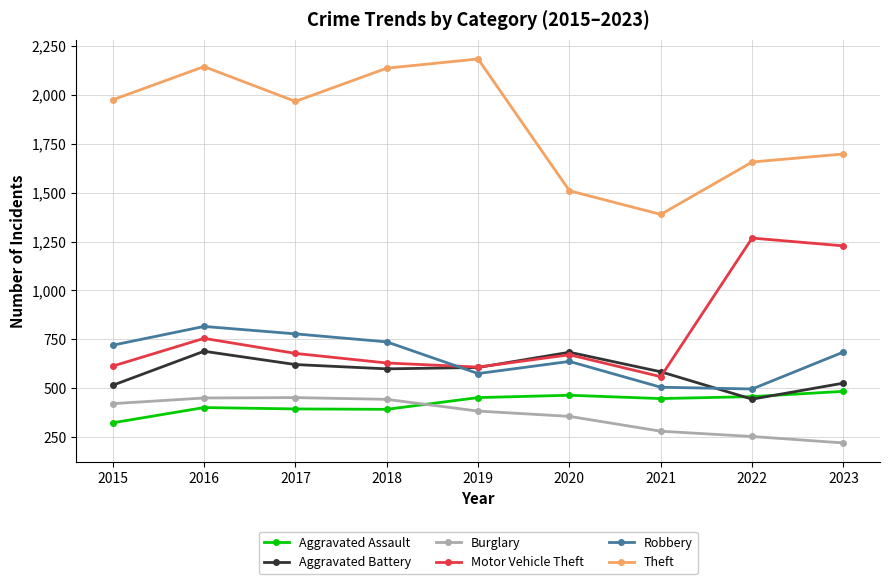

Is the value of Theft at 2020 greater than the value of Aggravated Assault at 2017?

Yes